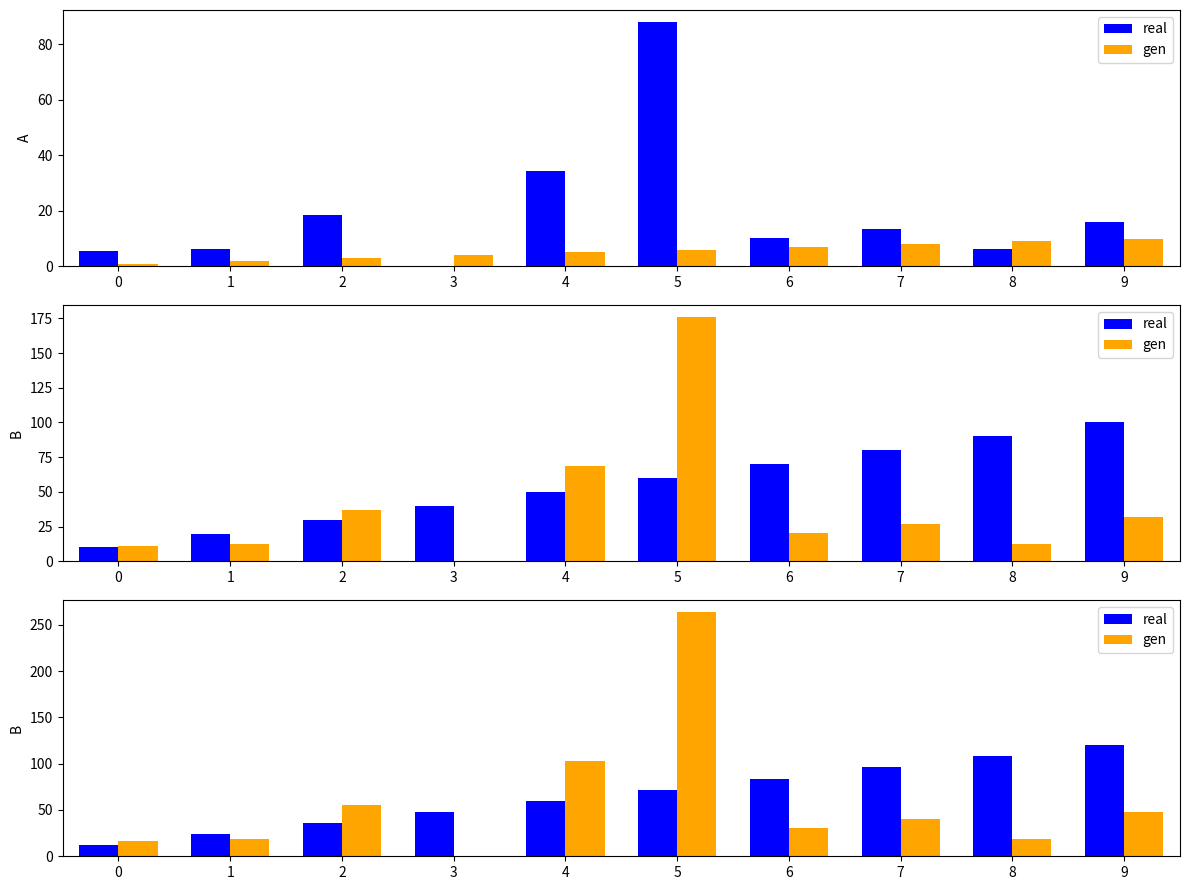

Is it true that real equals 112.3 at 5?

False